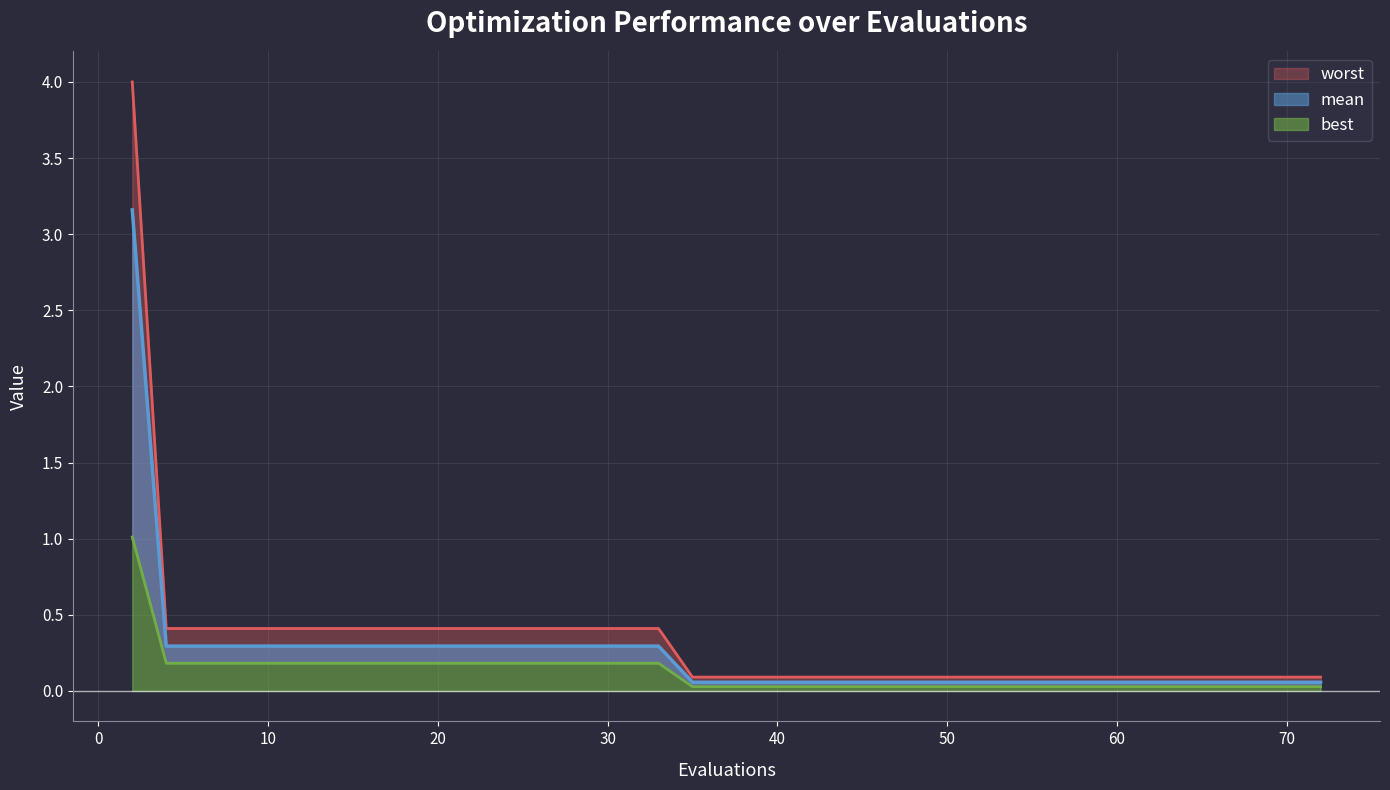

True or false: mean has a value of 0.1 at 41.

True